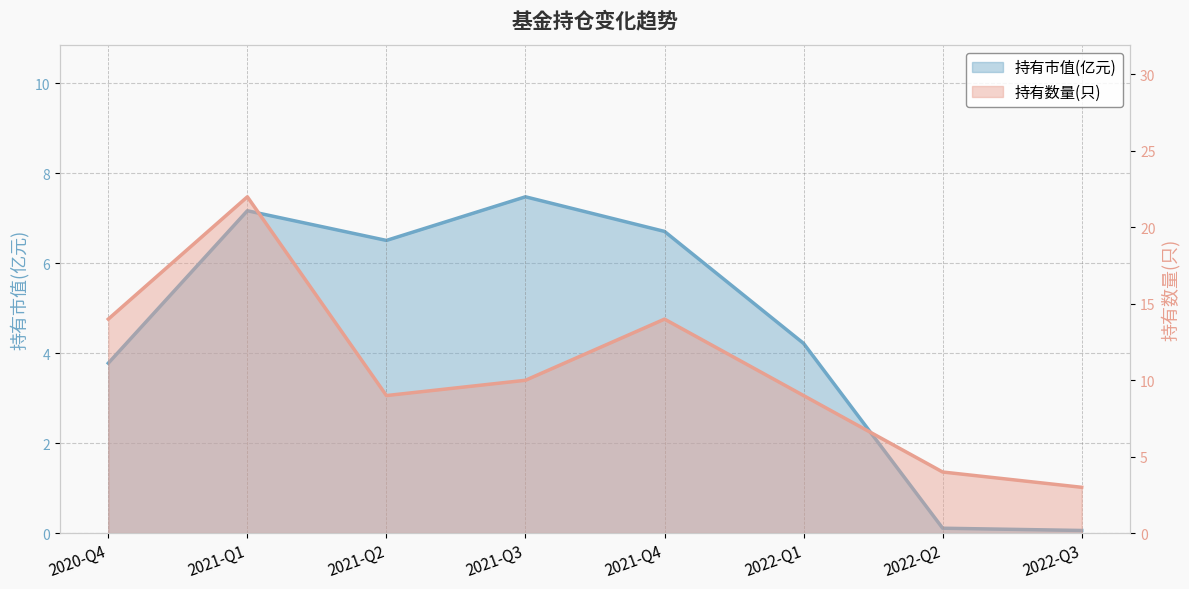

In 持有数量(只), how many points are higher than both neighbors (excluding endpoints)?

2